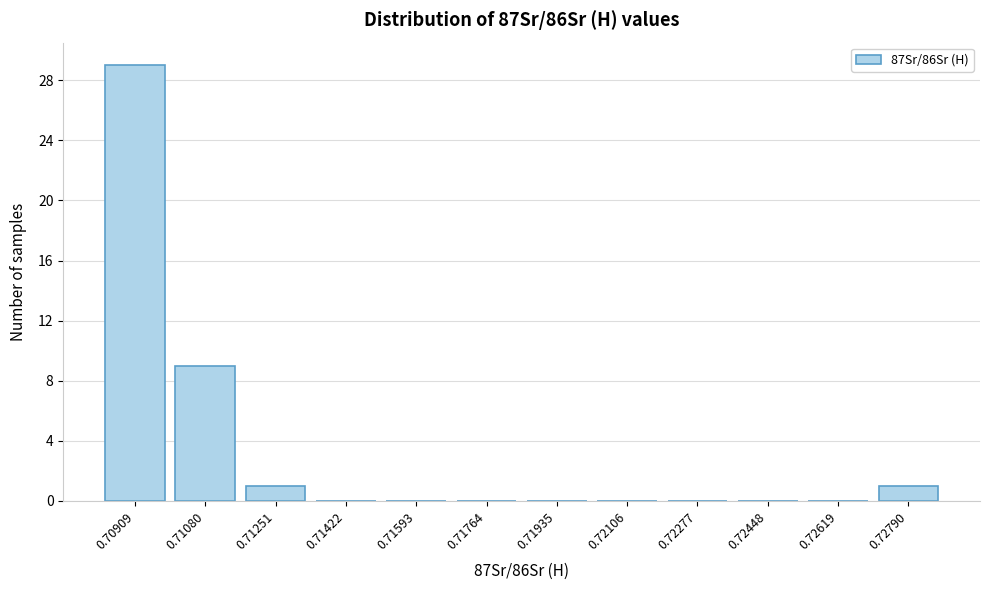

Reading left to right, extract all data points from this chart.

0.70909=29	0.71080=9	0.71251=1	0.71422=0	0.71593=0	0.71764=0	0.71935=0	0.72106=0	0.72277=0	0.72448=0	0.72619=0	0.72790=1